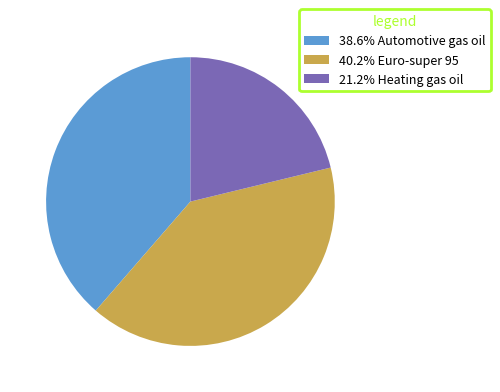

Does 38.6% Automotive gas oil account for over 50% of the chart?

No